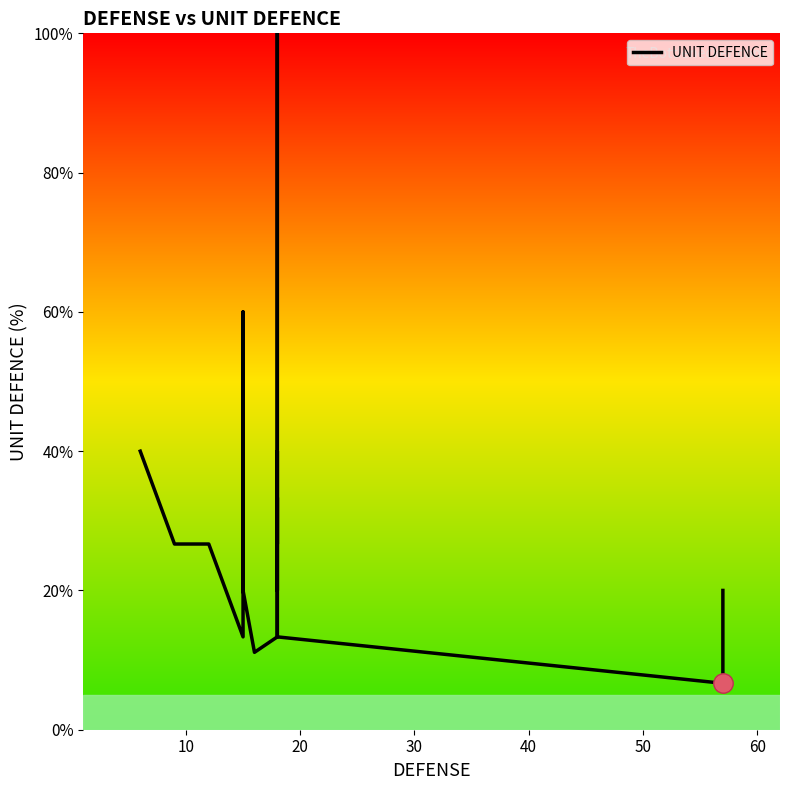

How many interior local valleys (lower than both neighbors) does the data have?

4